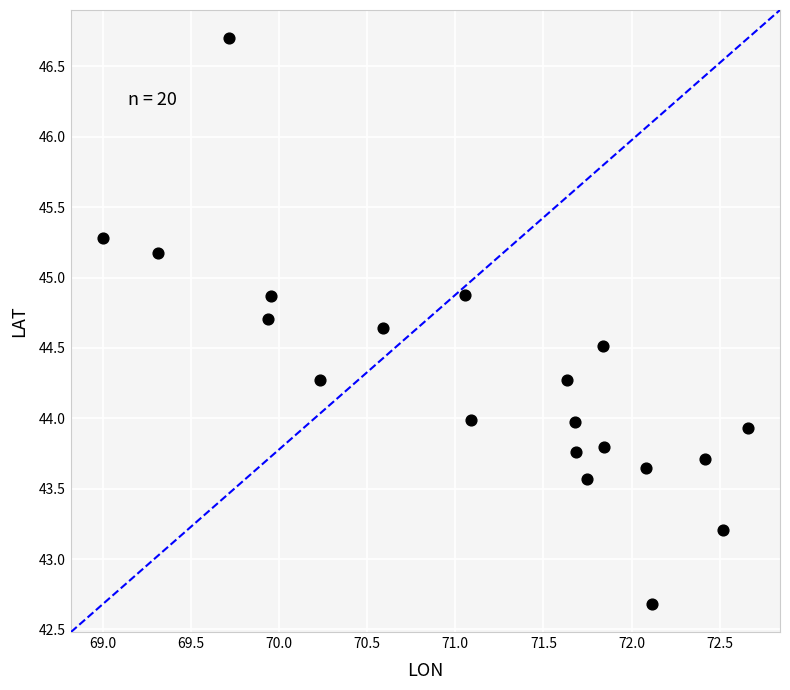

What is the range of Y values (max minus min)?

4.0